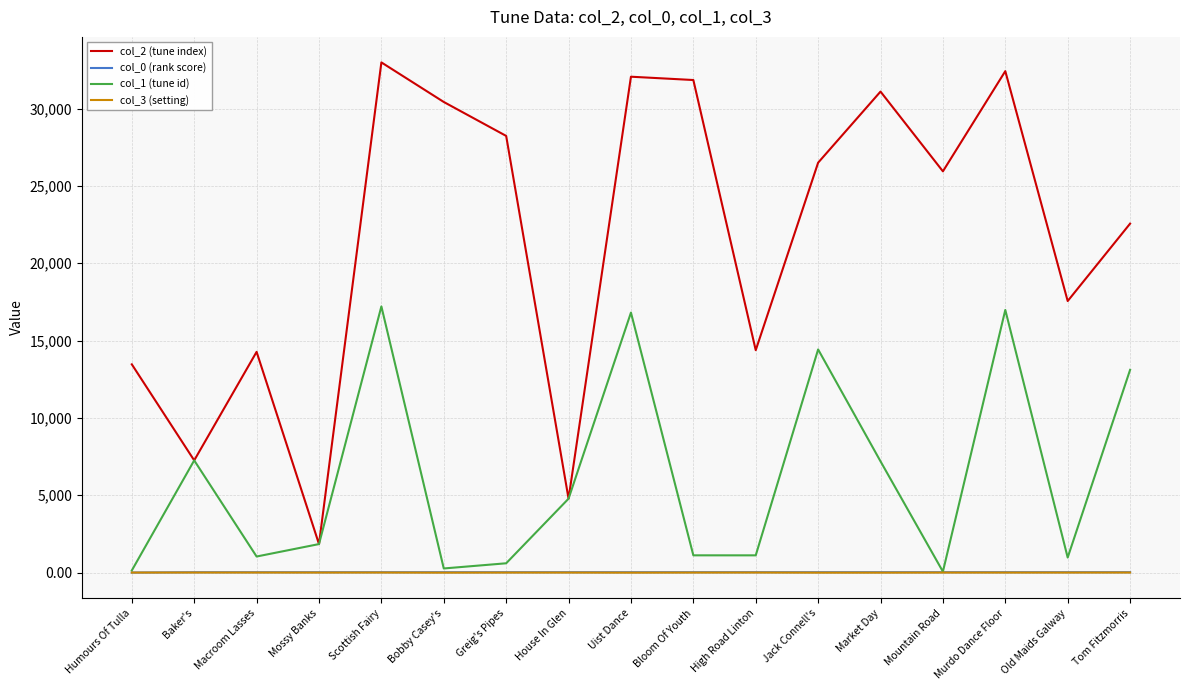

True or false: col_3 (setting) and col_2 (tune index) intersect in this chart.

False